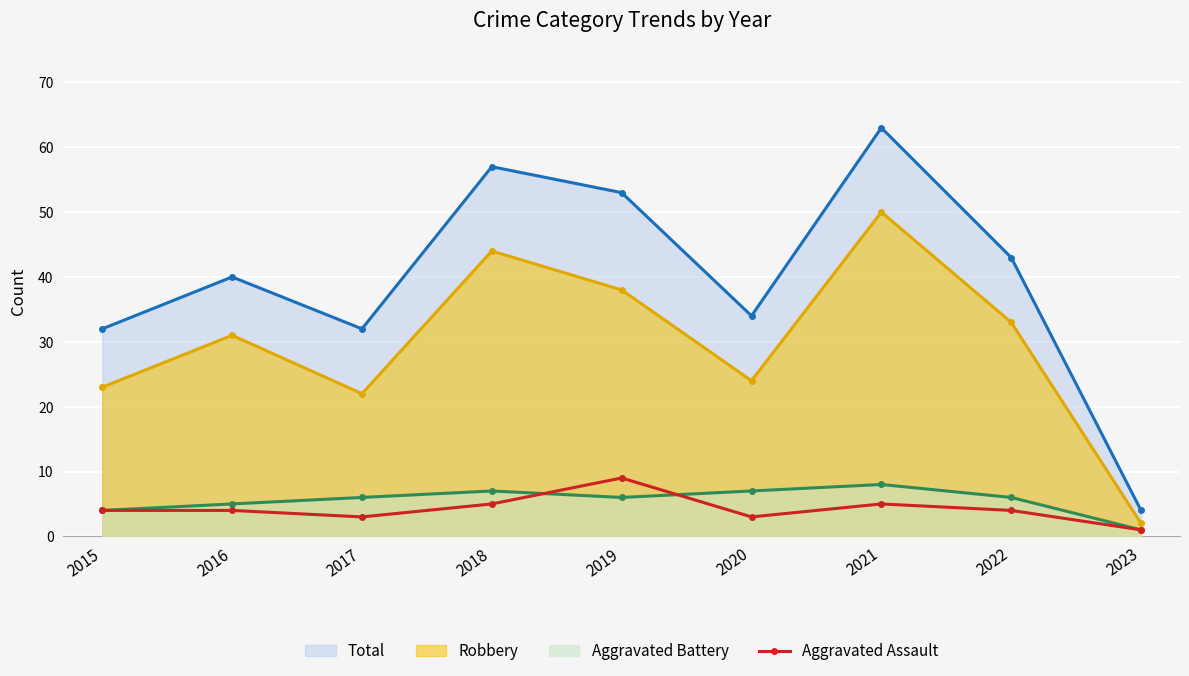

At 2020, list the series in order from smallest to largest.

Aggravated Assault, Aggravated Battery, Robbery, Total